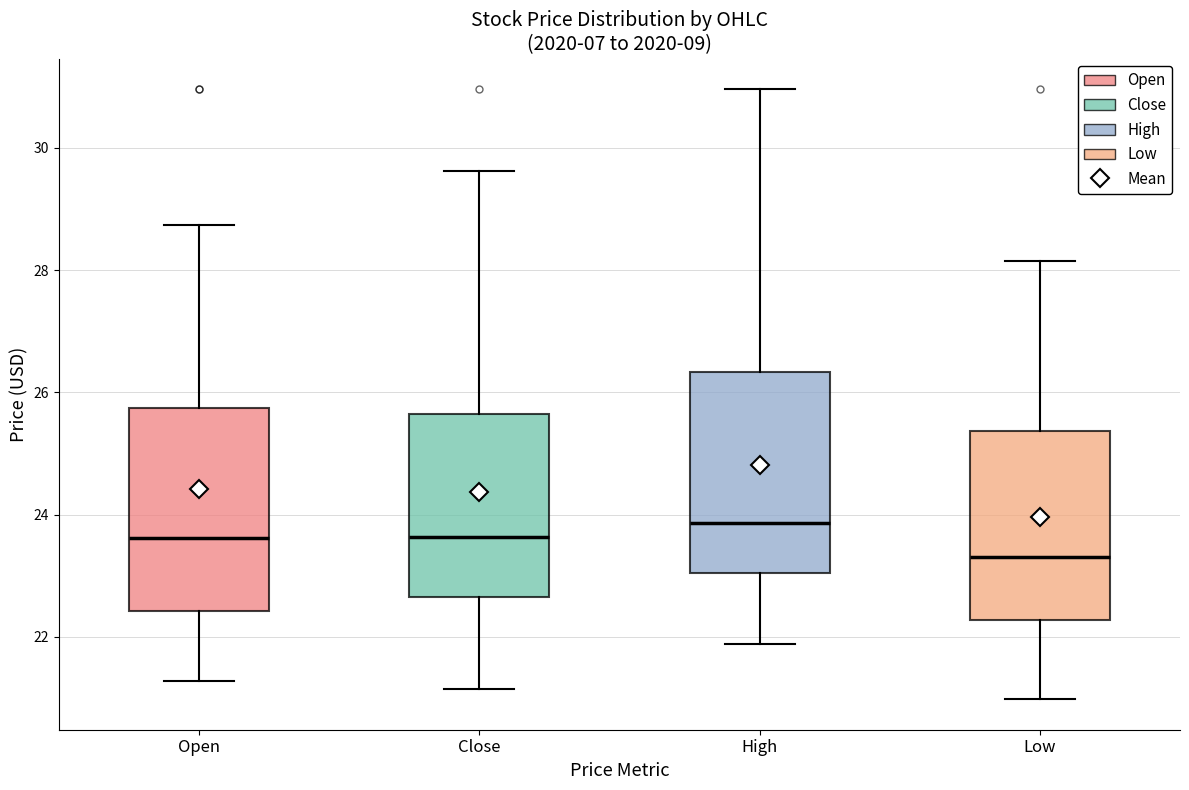

Where does the lower whisker of the box for Low end on the y-axis? The values are not printed on the chart, so give them approximately, as read against the axis.

21.0